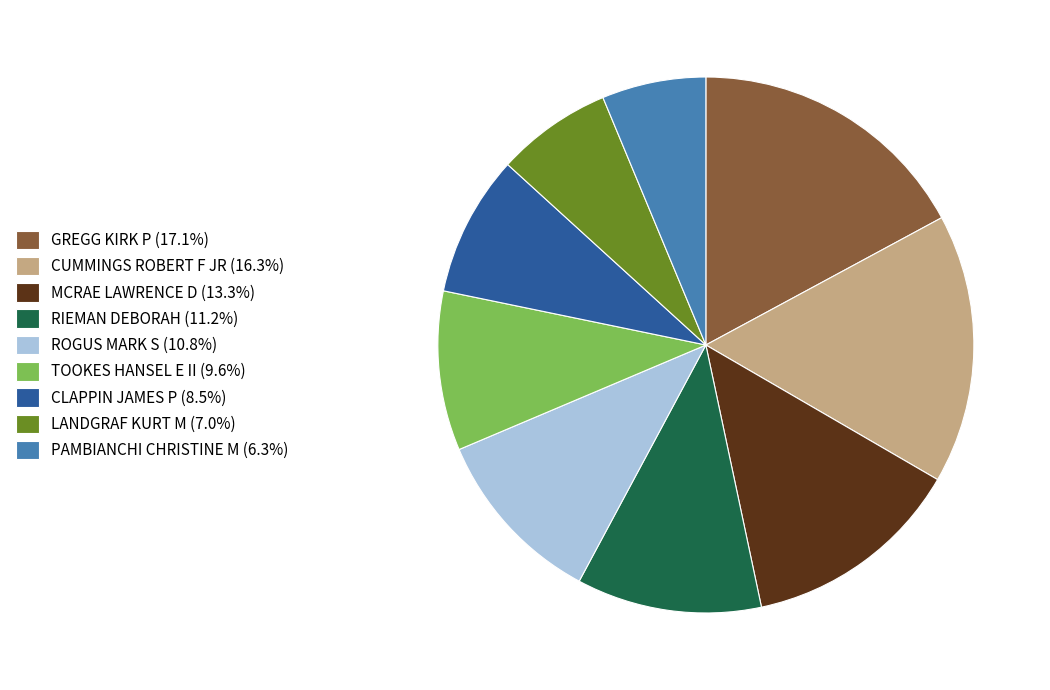

How many slices are in this pie chart?

9